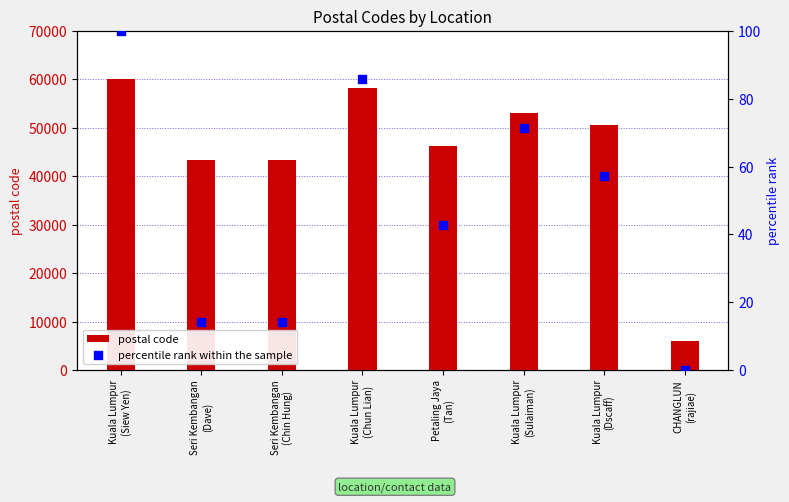

What is the total value across all series at Kuala Lumpur
(Siew Yen)?

60100.0